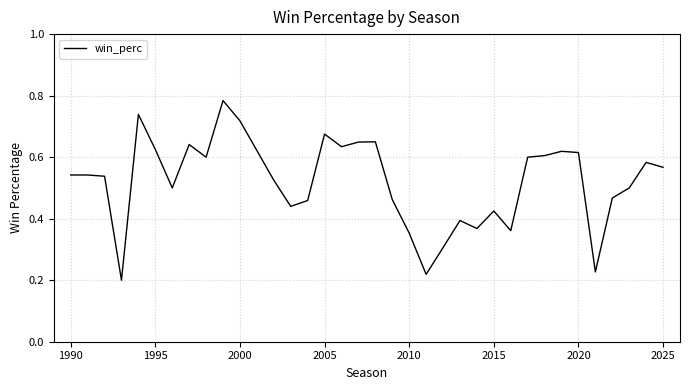

The value at 1990 is 0.9. True or false?

False